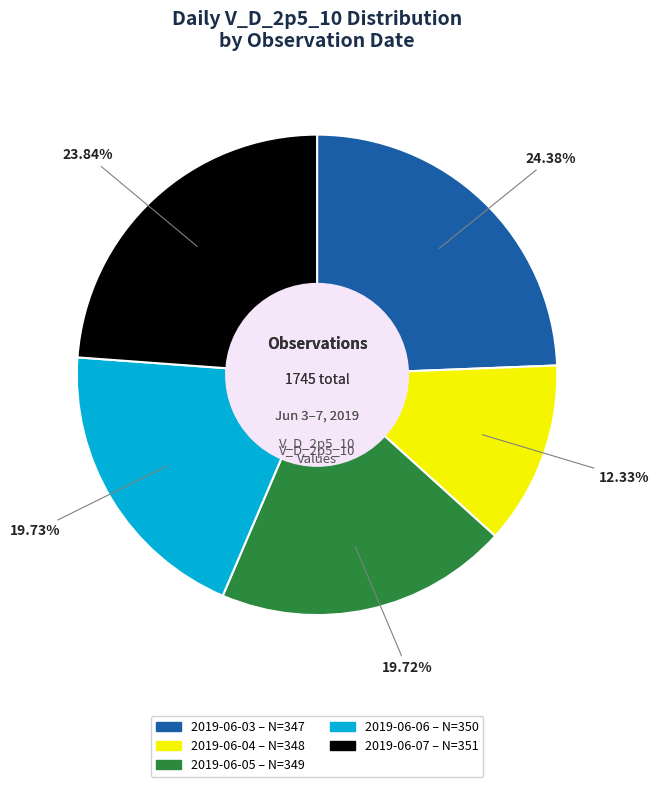

Do 2019-06-04 and 2019-06-03 together represent more than half of the pie?

No